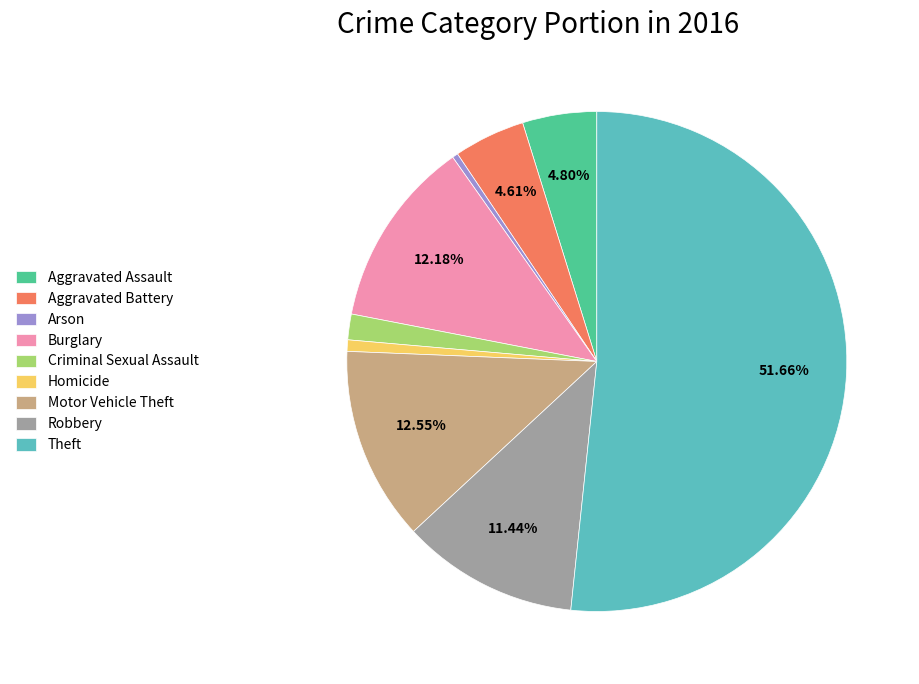

True or false: Theft accounts for 37% of the total.

False